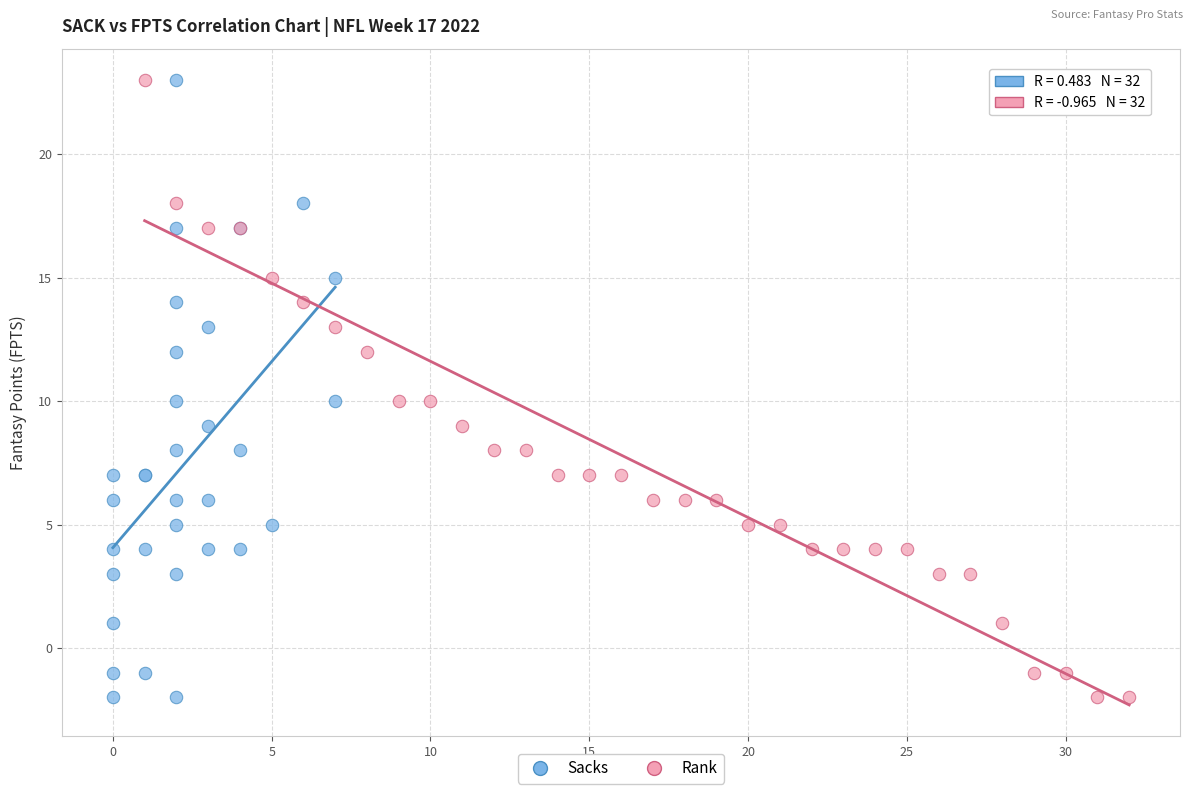

What are all the series names shown in the legend?

Sacks, Rank